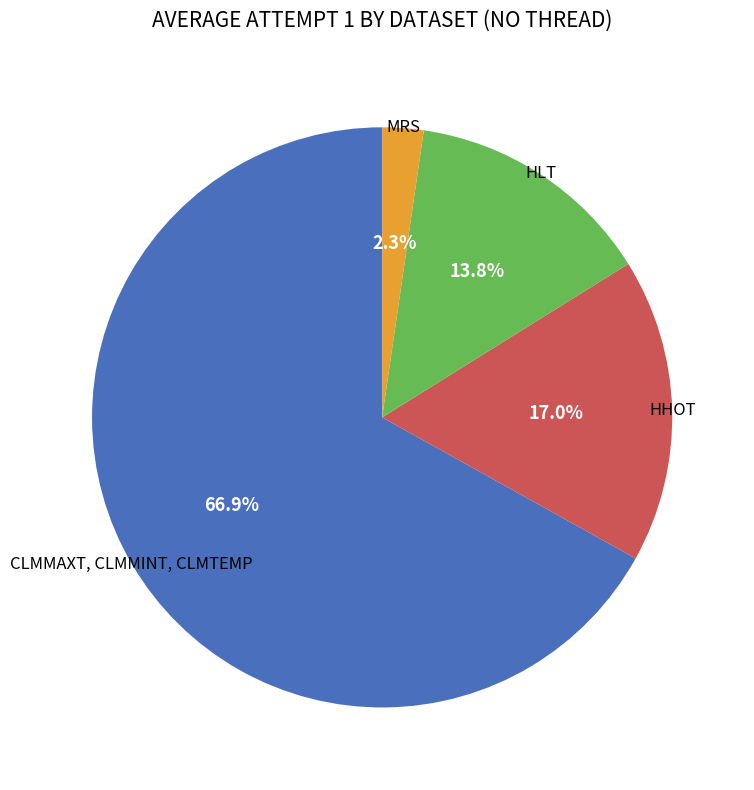

Does any single category account for the majority?

Yes